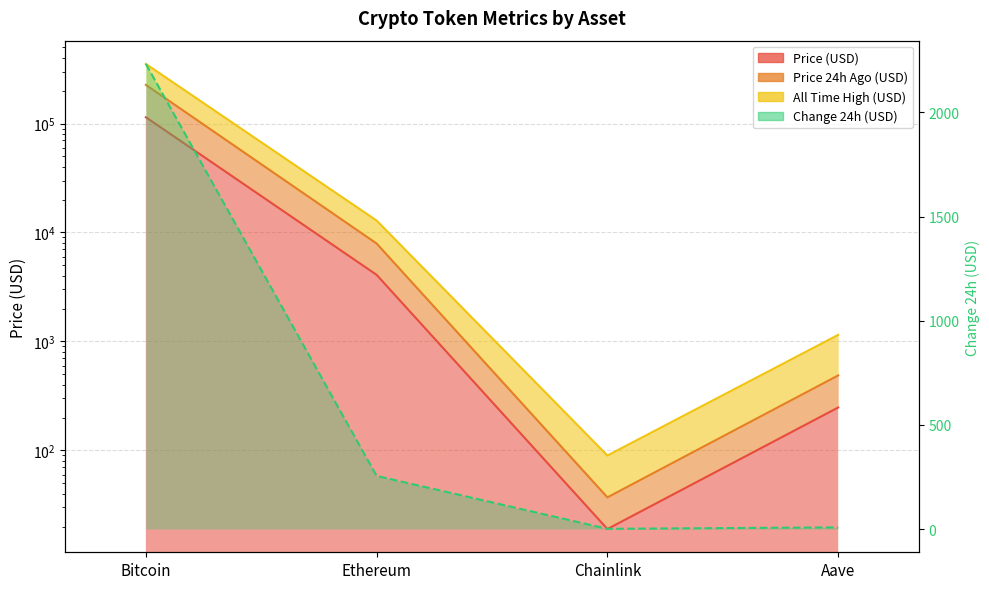

True or false: allTimeHigh and price24hAgo intersect in this chart.

False